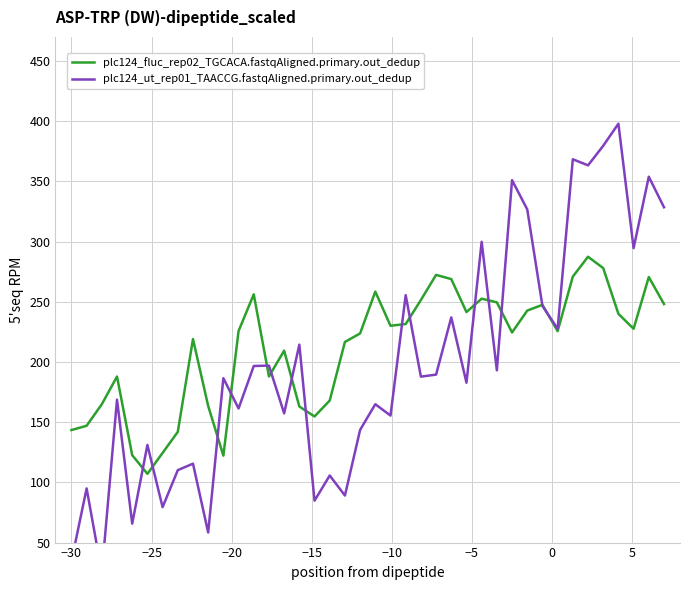

What is the minimum value for plc124_fluc_rep02_TGCACA.fastqAligned.primary.out_dedup?

107.1